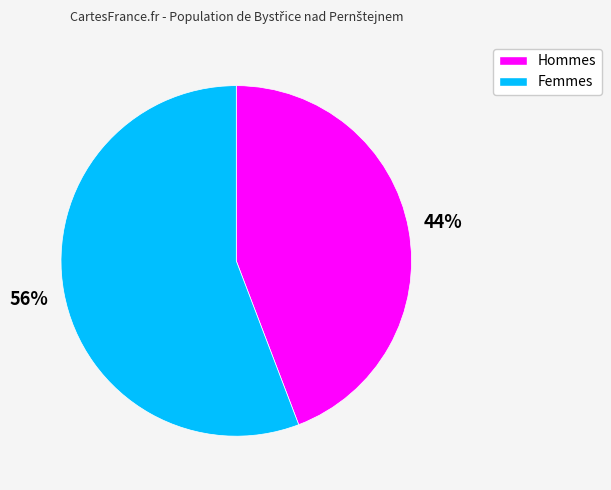

To the nearest percent, what is the difference between the largest and smallest slice percentages?

12%